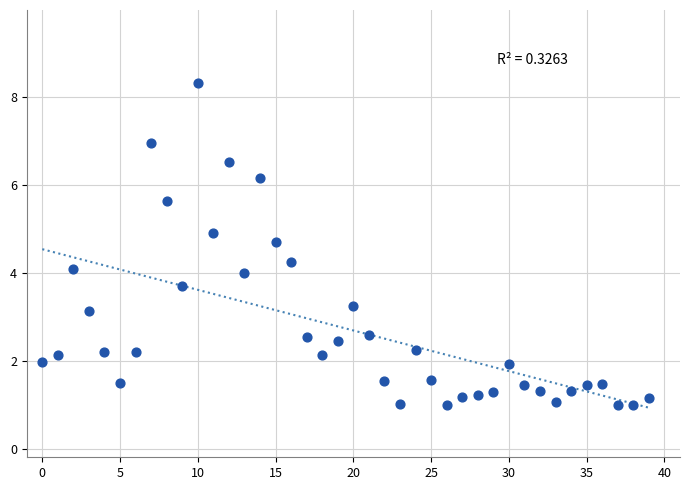

What is the range of Y values (max minus min)?

7.3